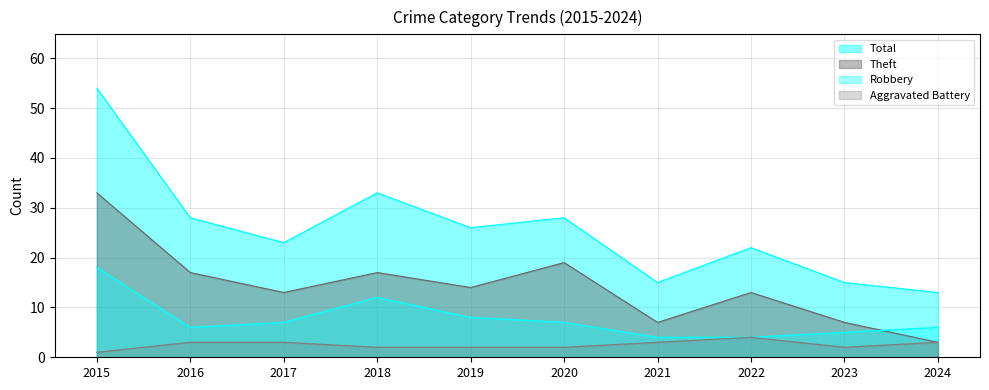

What is the sum of all Total values?

257